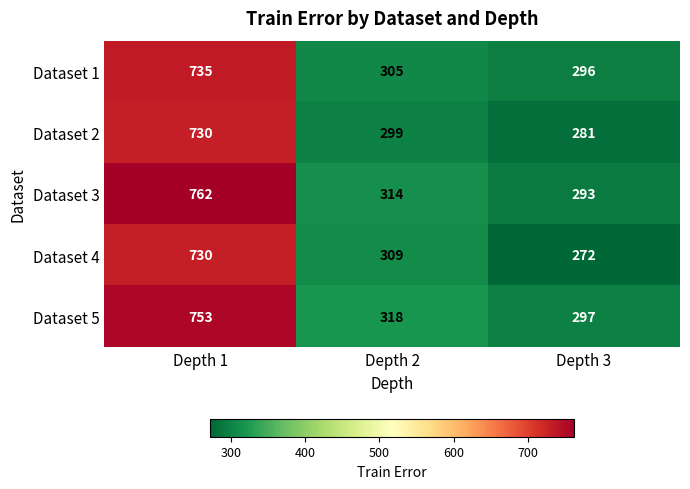

Which label corresponds to the largest value in the chart?

Depth 1